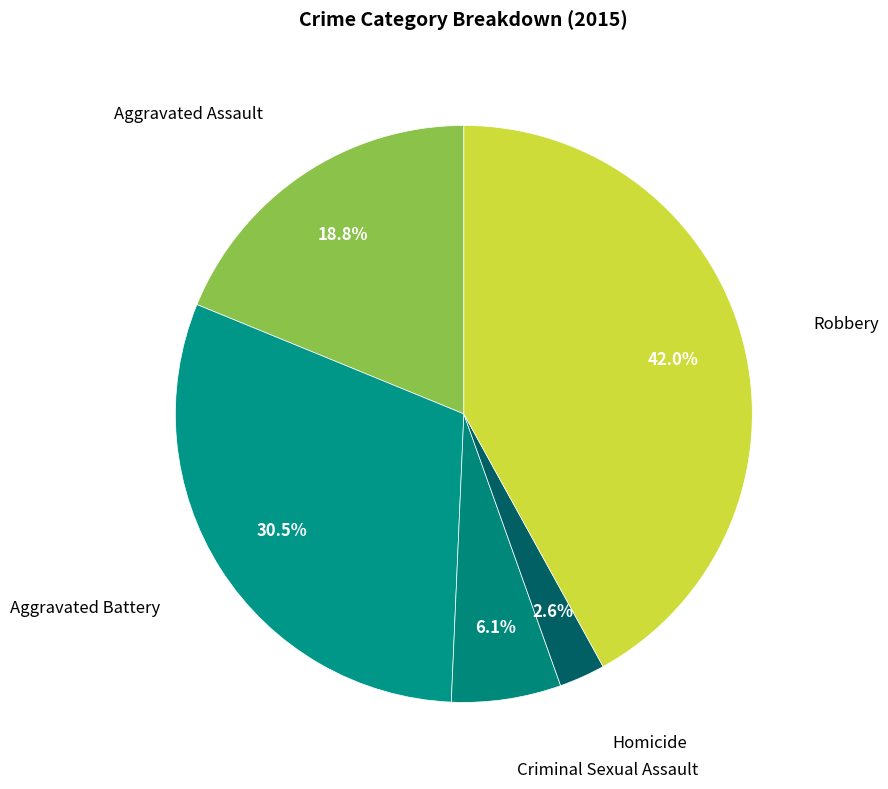

What is the smallest slice in the pie chart?

Homicide